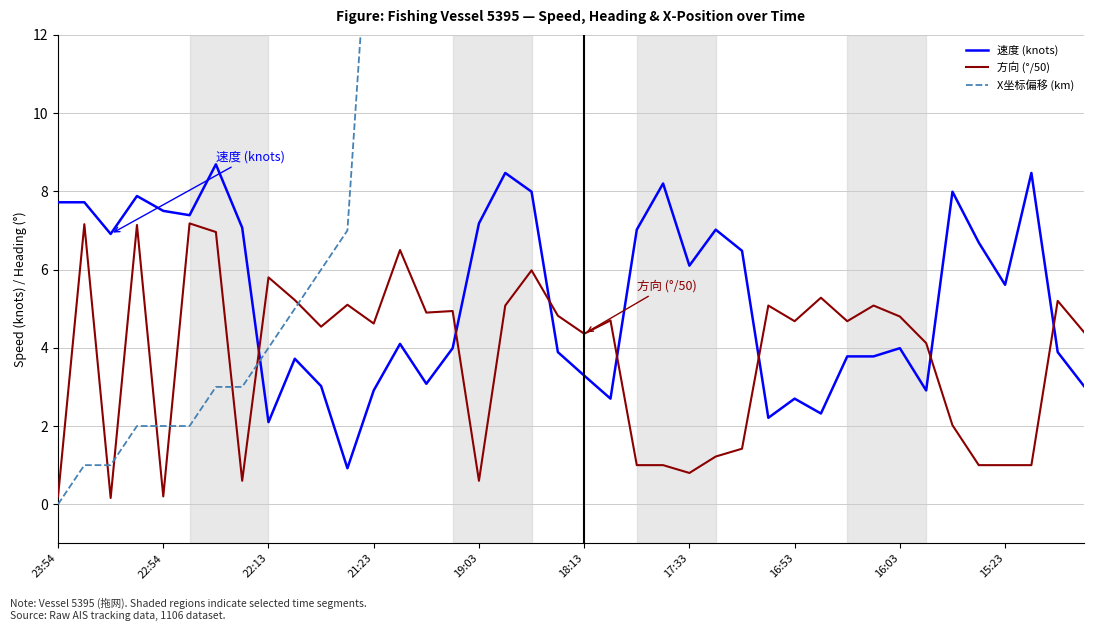

At which category is the sum across all series the highest?

18